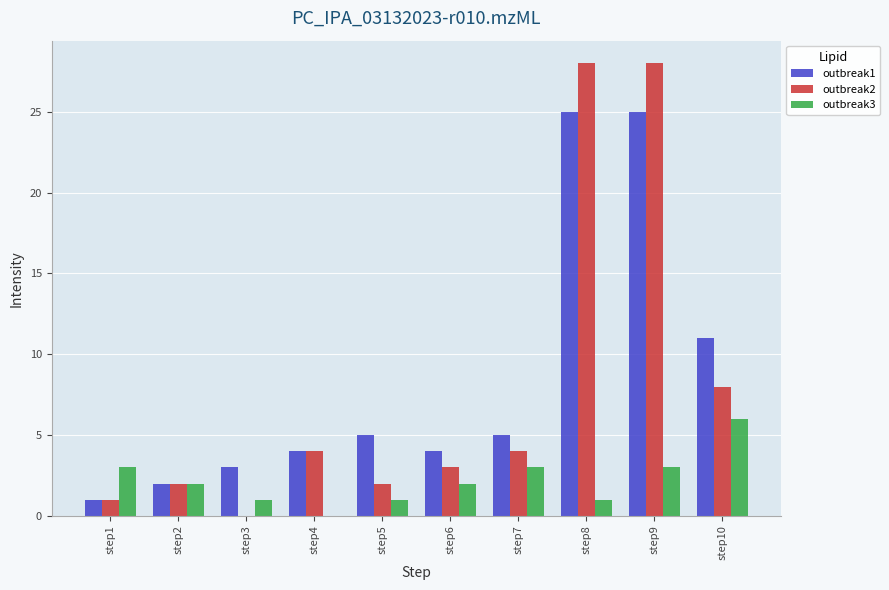

Is it true that outbreak3 equals 2 at step6?

True